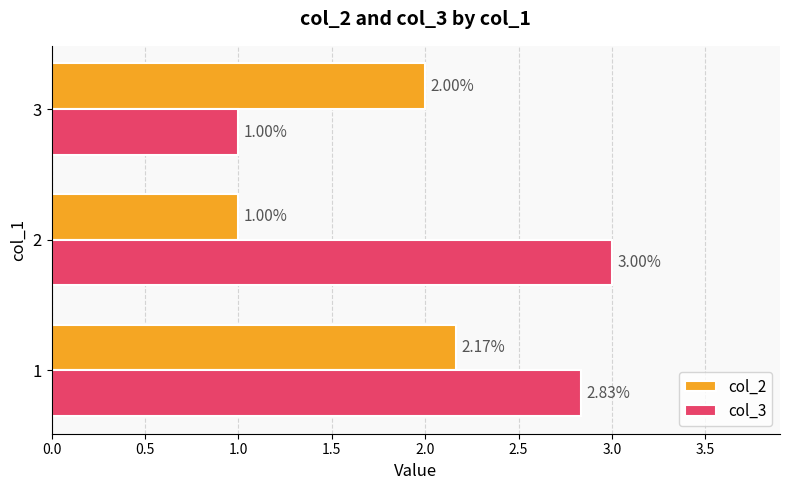

List the series in order of their peak value, highest first.

col_3, col_2